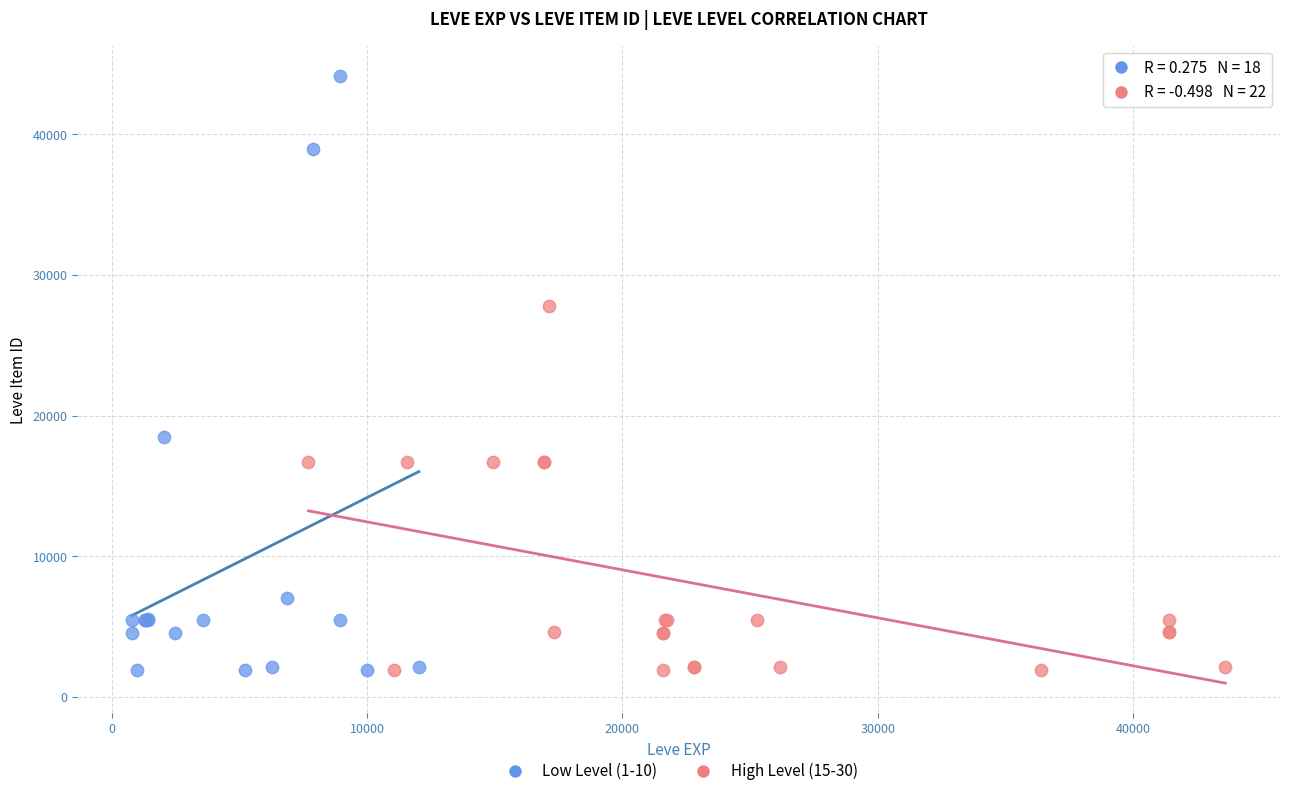

Which series contains the highest Y value?

Low Level (1-10)